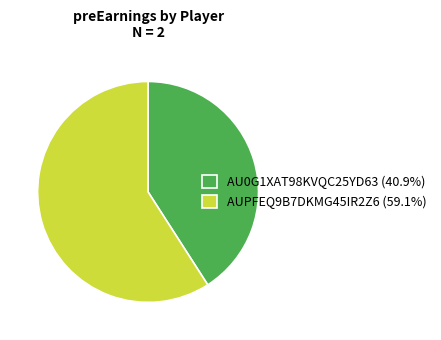

Does any single category account for the majority?

Yes